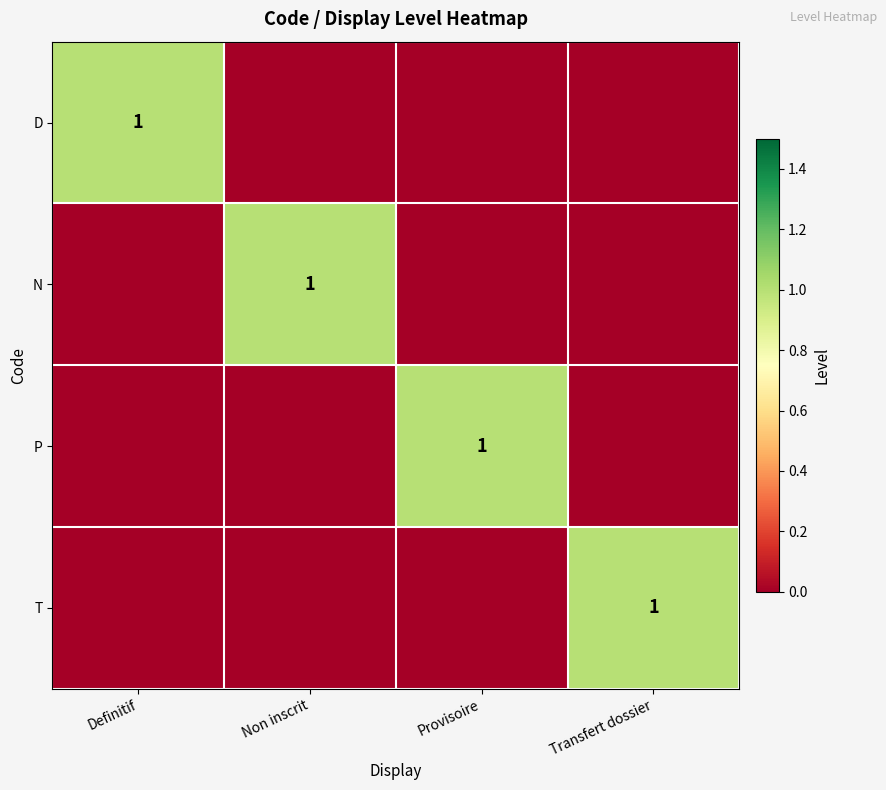

Which has a higher value, Provisoire or Transfert dossier?

Provisoire